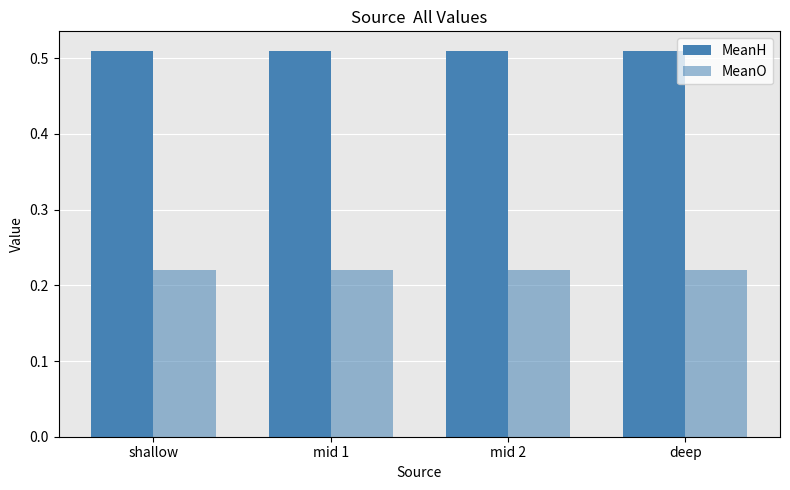

What is the label of the 2nd bar from the left?

mid 1